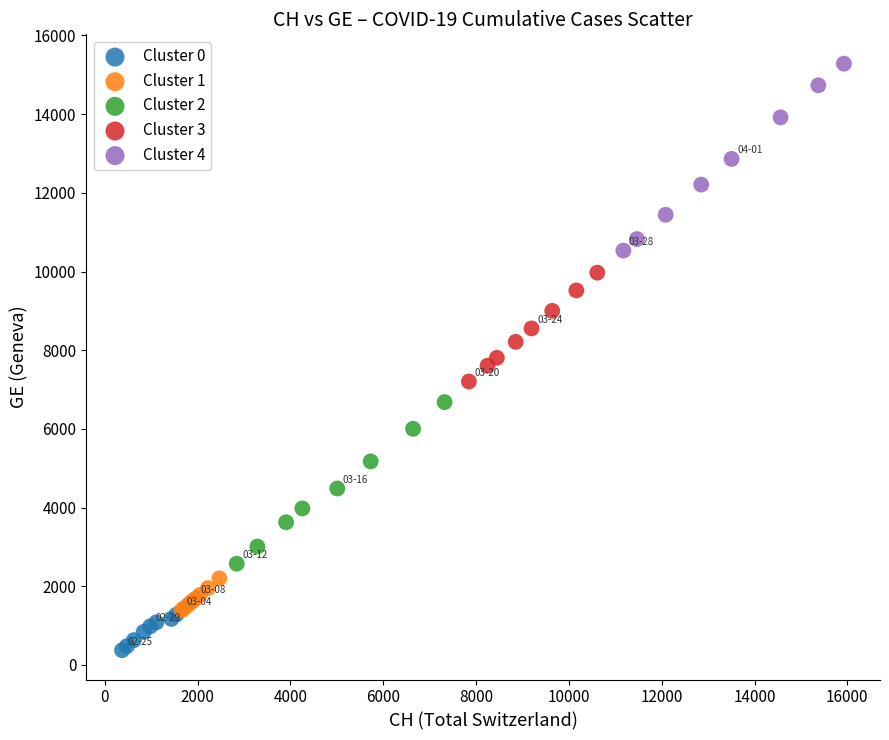

Which series contains the highest Y value?

Cluster 4